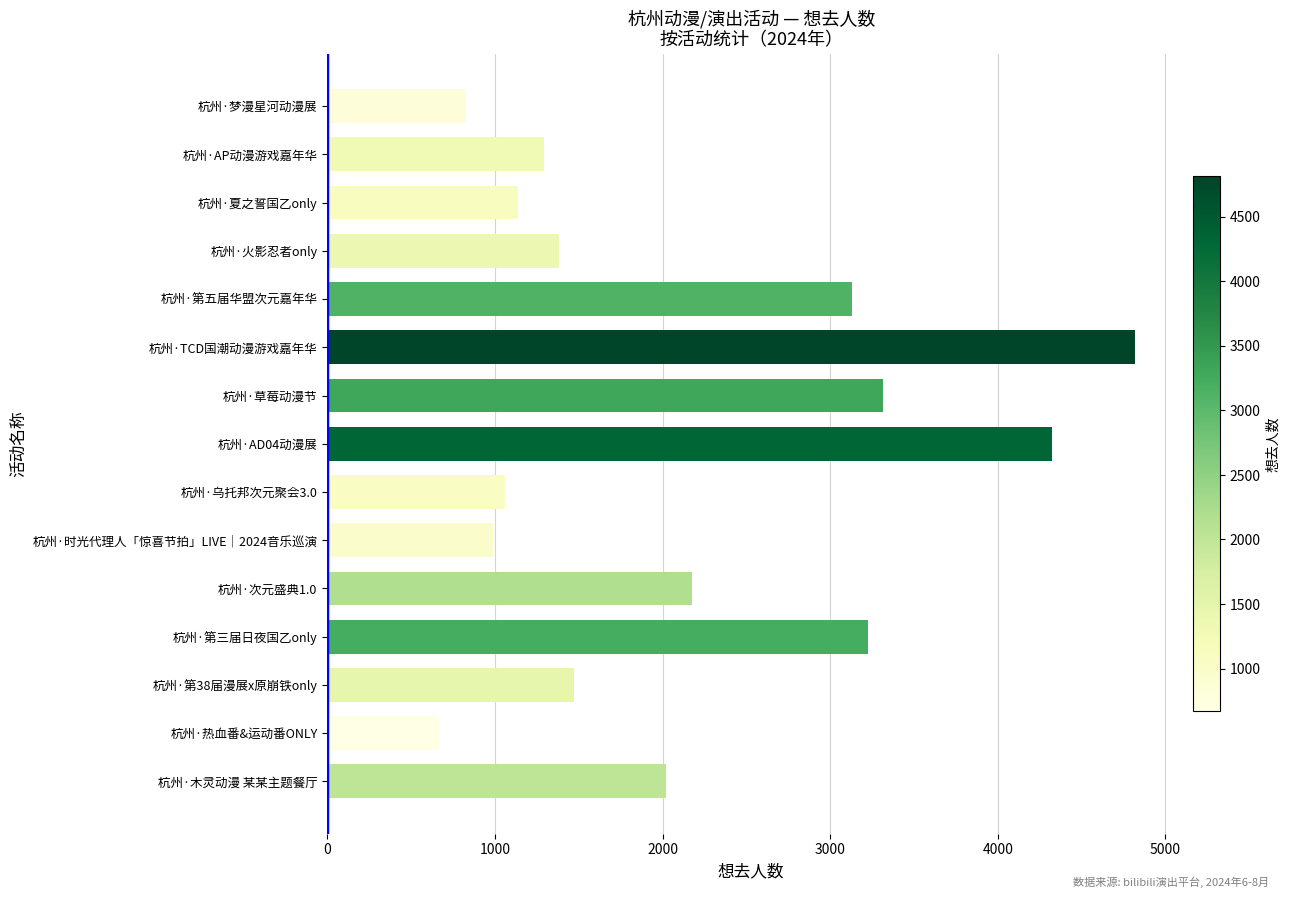

What is the change in value from 杭州·第38届漫展x原崩铁only to 杭州·TCD国潮动漫游戏嘉年华?

+3344